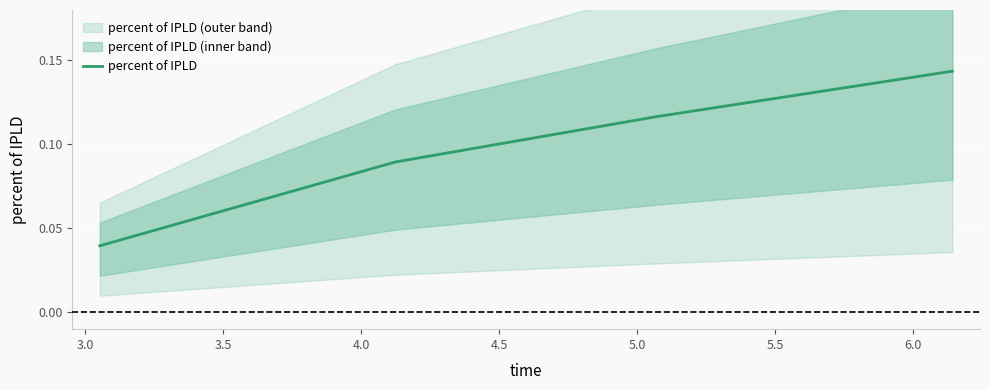

True or false: percent of IPLD has more than 1 interior local peaks.

False